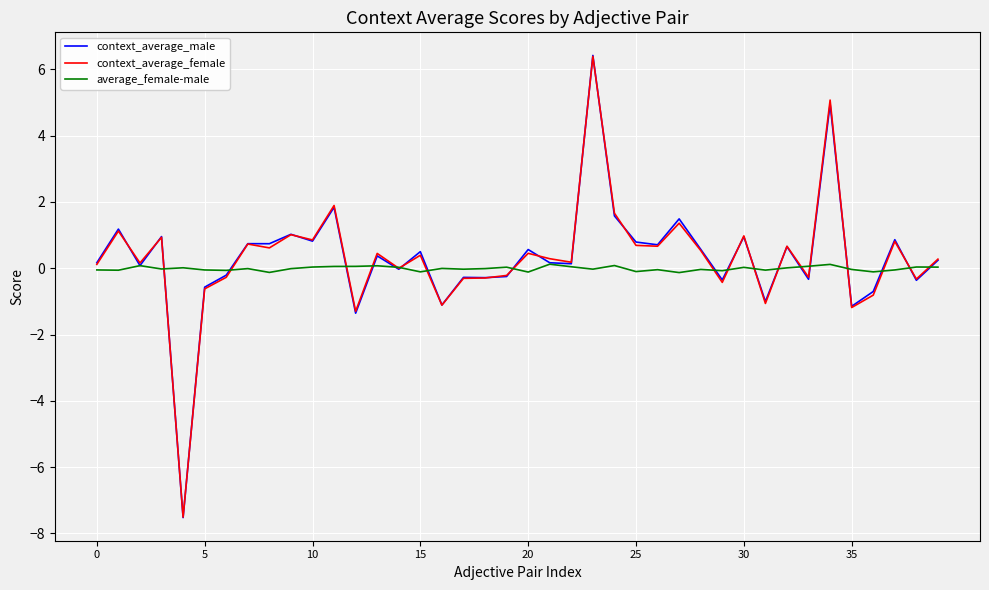

What is the maximum value for context_average_female?

6.4